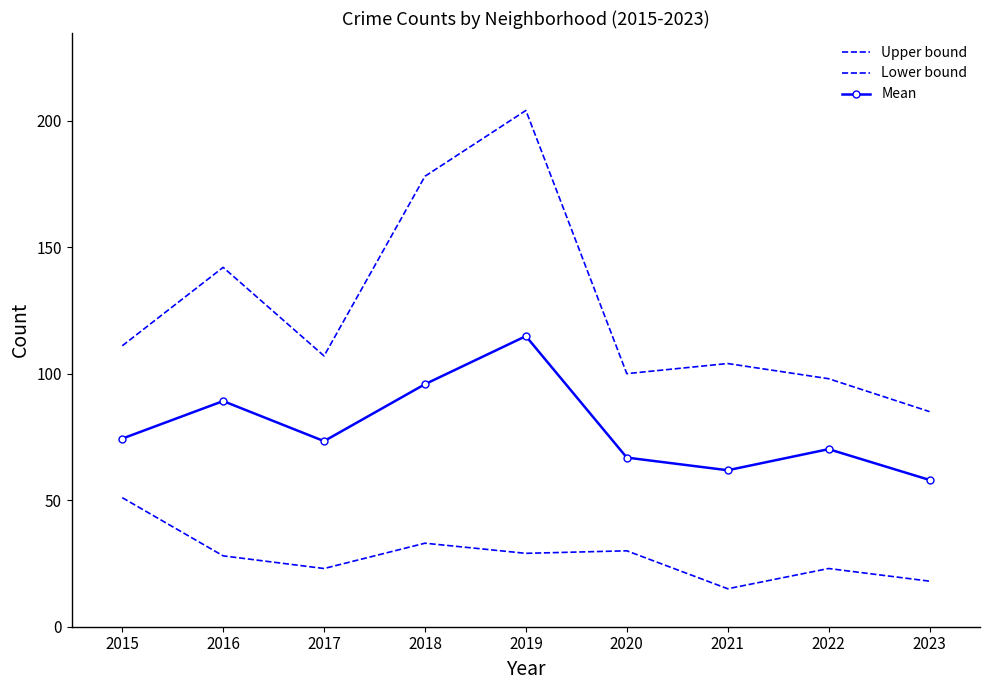

What is the value of the Lower bound point at the 2nd from the left?

28.0